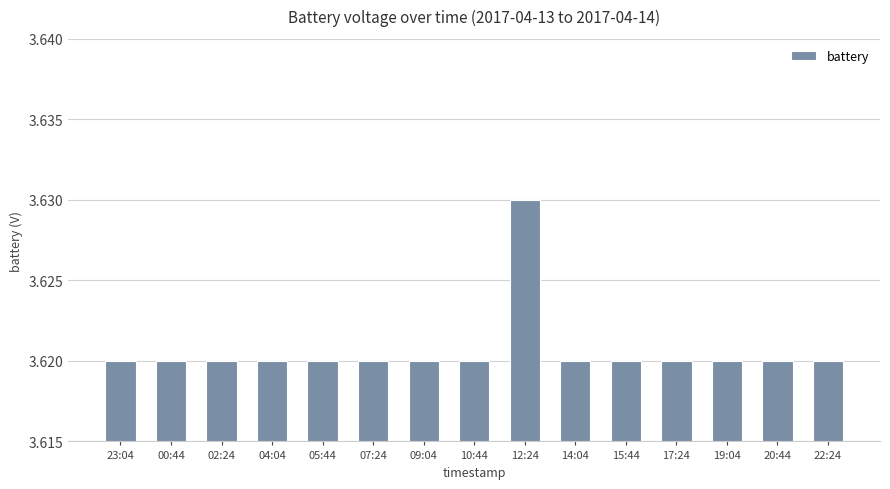

What position from the right is 07:24?

10